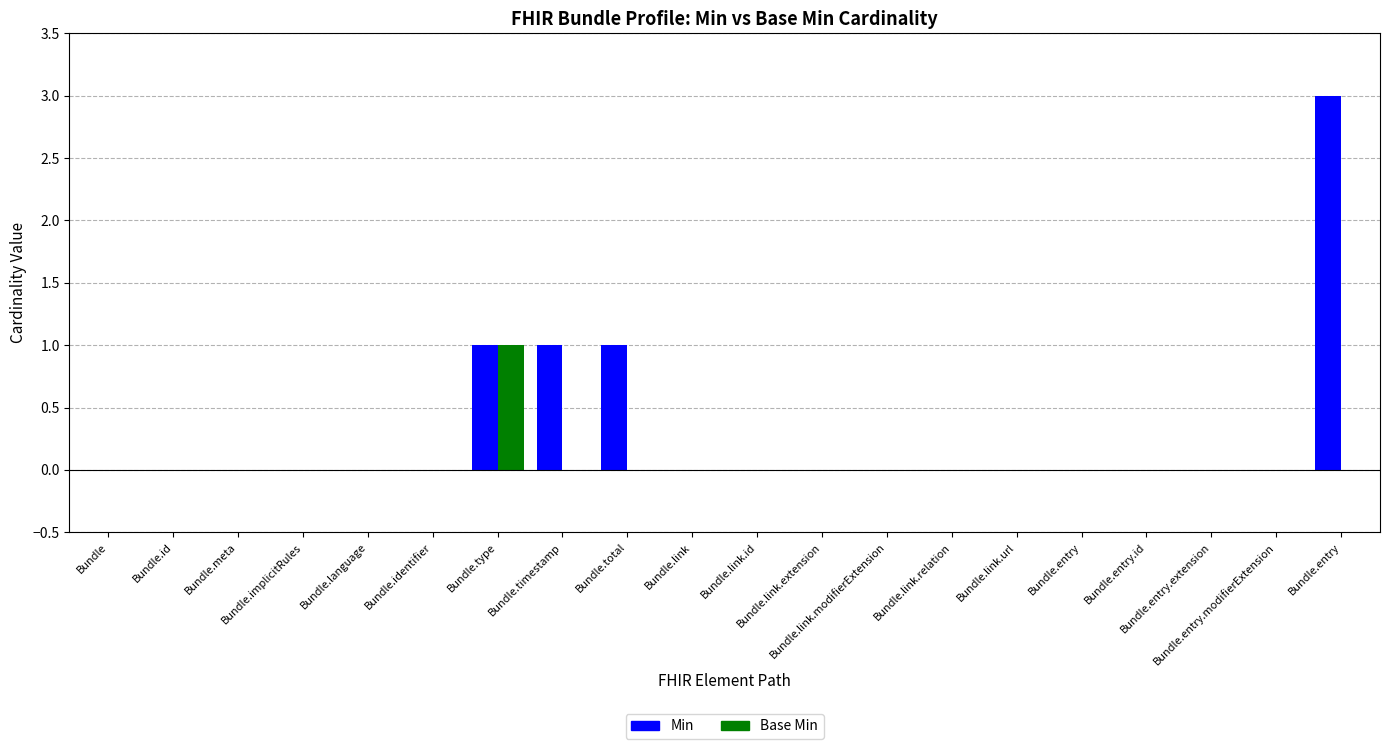

The Base Min series shows 1 at Bundle.entry.modifierExtension. True or false?

False